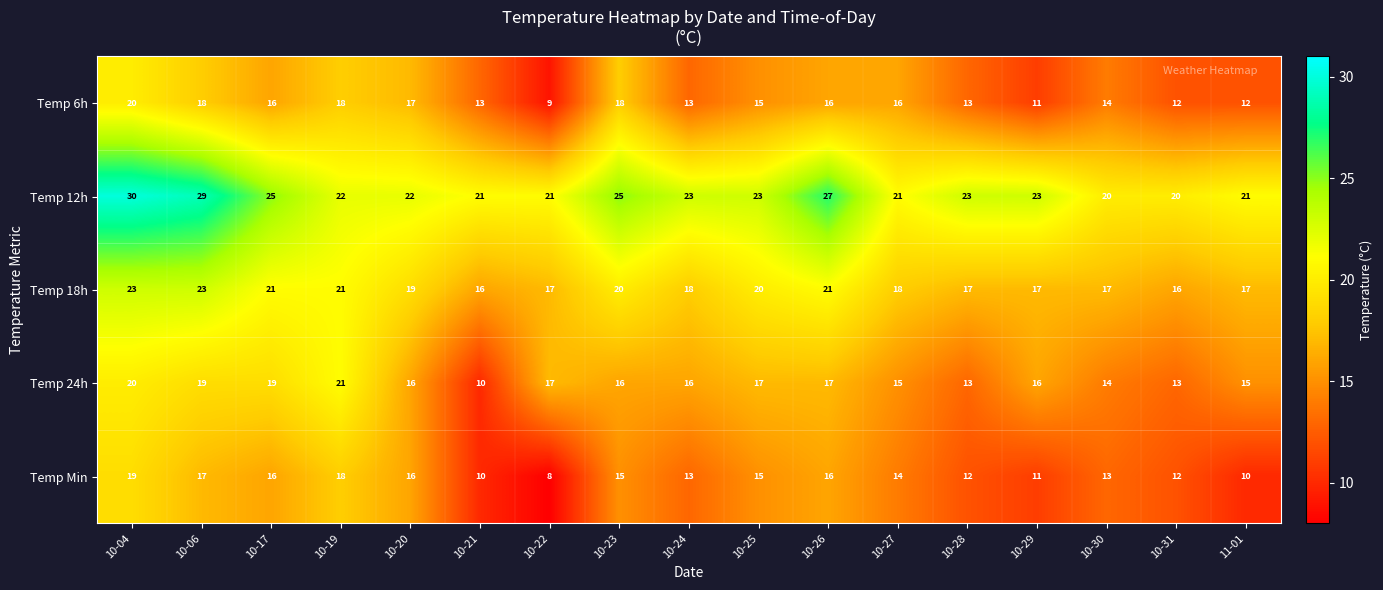

How many distinct data groups are displayed?

5